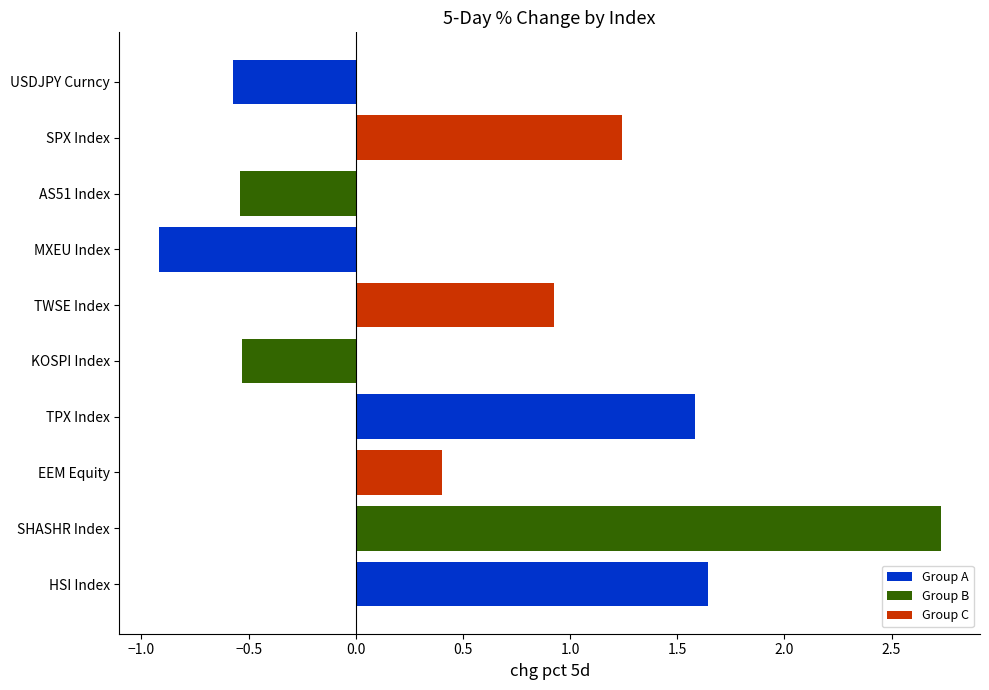

How many values are above zero?

6